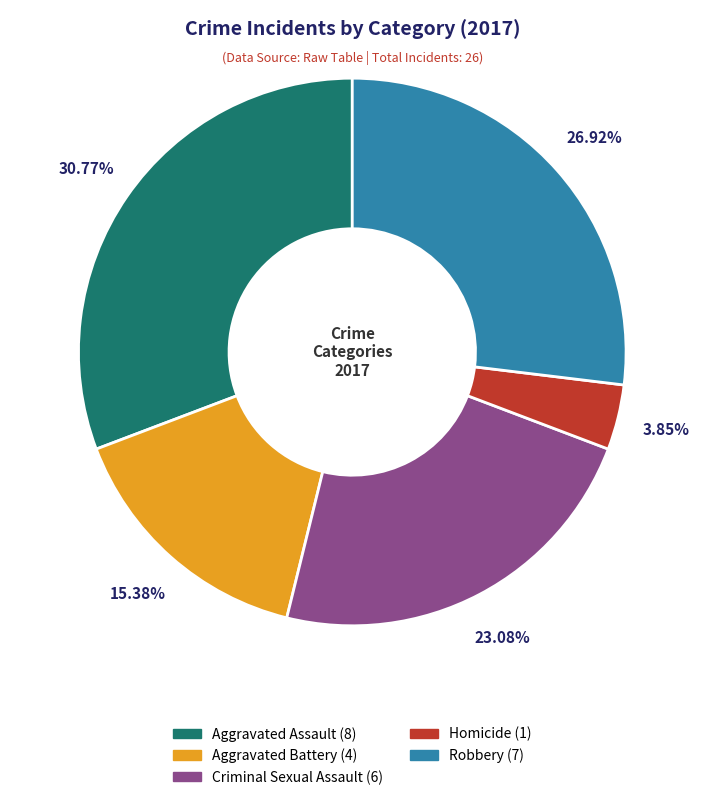

To the nearest percent, what is the difference between the Robbery and Criminal Sexual Assault slice percentages?

4%